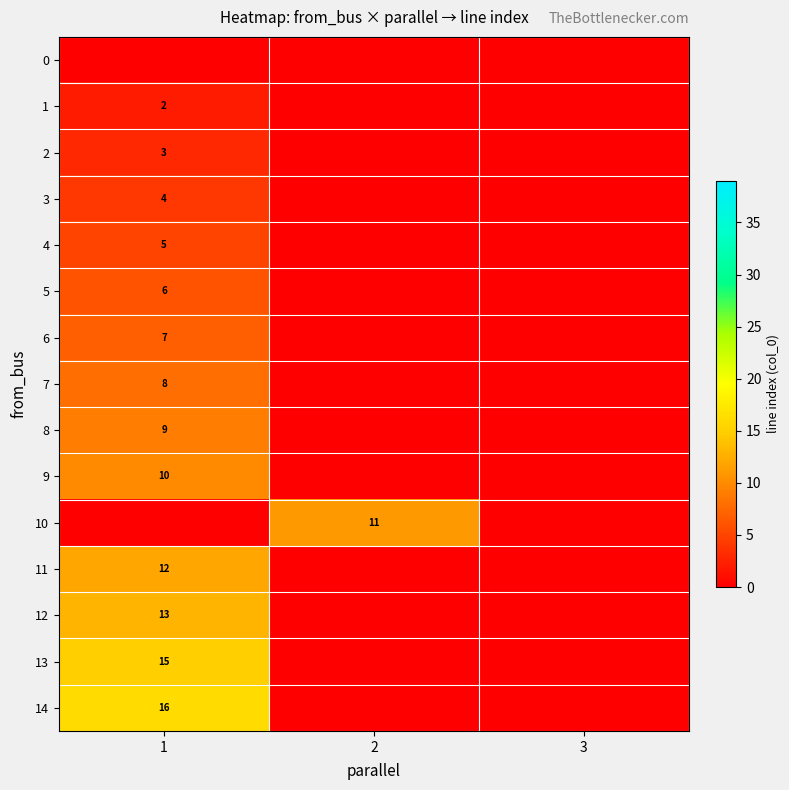

True or false: 5 has a value of 6 at 1.

True